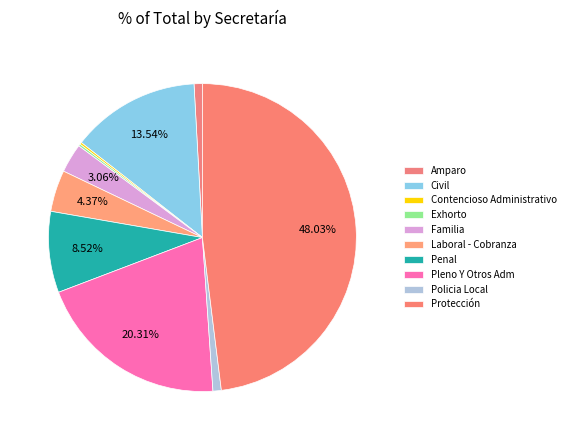

Which slice is the smallest?

Contencioso Administrativo